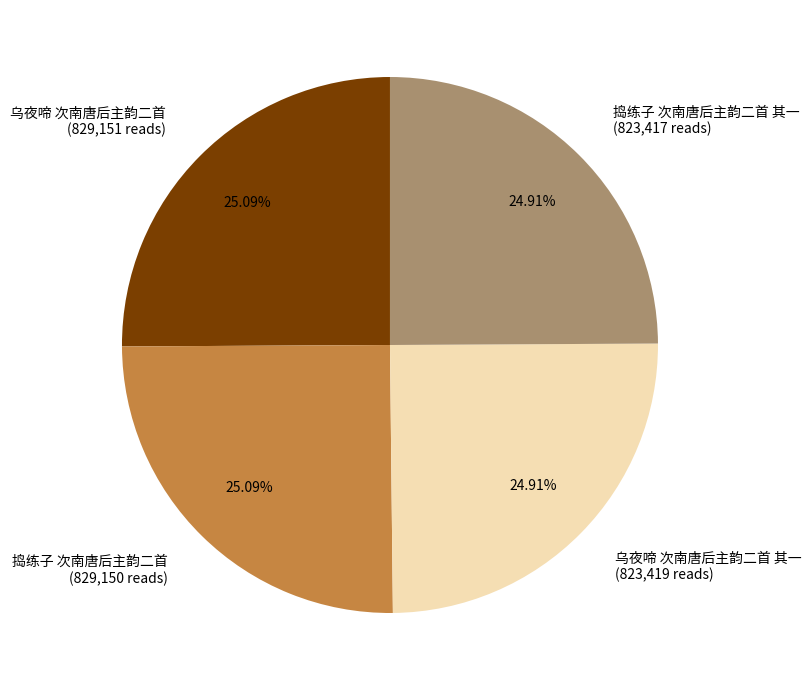

To the nearest percent, what is the average slice percentage?

25%